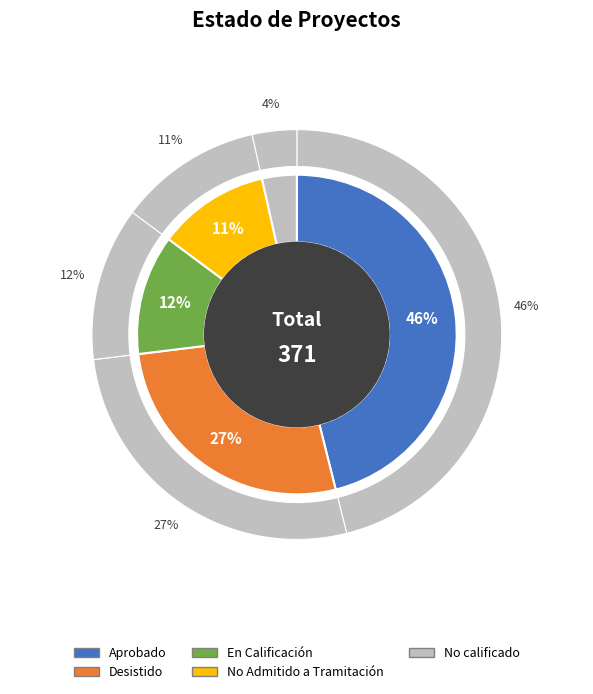

Rank the categories by value from lowest to highest.

No calificado, No Admitido a Tramitación, En Calificación, Desistido, Aprobado